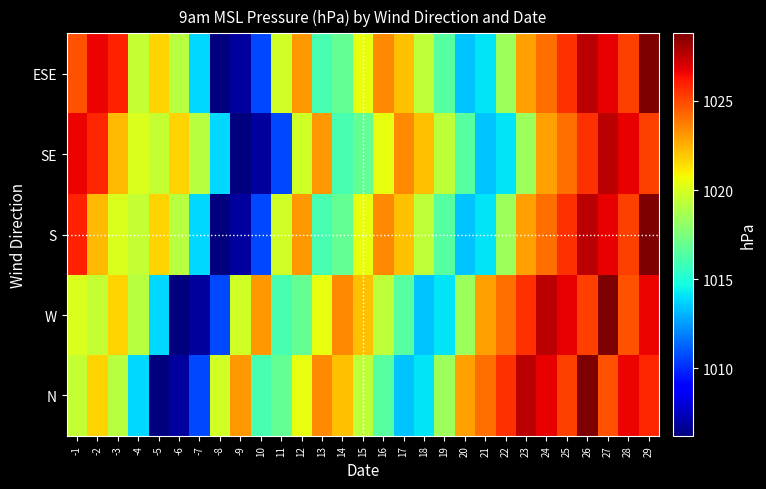

Reading left to right, list all the values displayed in this chart.

ESE: -1=1024.8	-2=1026.6	-3=1025.9	-4=1019.5	-5=1021.7	-6=1019.1	-7=1013.8	-8=1006.2	-9=1006.9	10=1010.7	11=1019.8	12=1023.1	13=1016.0	14=1016.8	15=1020.5	16=1023.5	17=1022.1	18=1019.3	19=1016.5	20=1013.4	21=1014.1	22=1018.4	23=1022.9	24=1024.1	25=1025.6	26=1027.6	27=1026.7	28=1025.2	29=1028.8
SE: -1=1026.6	-2=1025.8	-3=1022.3	-4=1020.1	-5=1019.5	-6=1021.7	-7=1019.1	-8=1013.8	-9=1006.2	10=1006.9	11=1010.7	12=1019.8	13=1023.1	14=1016.0	15=1016.8	16=1020.5	17=1023.5	18=1022.1	19=1019.3	20=1016.5	21=1013.4	22=1014.1	23=1018.4	24=1022.9	25=1024.1	26=1025.6	27=1027.6	28=1026.7	29=1025.2
S: -1=1025.9	-2=1022.3	-3=1020.1	-4=1019.5	-5=1021.7	-6=1019.1	-7=1013.8	-8=1006.2	-9=1006.9	10=1010.7	11=1019.8	12=1023.1	13=1016.0	14=1016.8	15=1020.5	16=1023.5	17=1022.1	18=1019.3	19=1016.5	20=1013.4	21=1014.1	22=1018.4	23=1022.9	24=1024.1	25=1025.6	26=1027.6	27=1026.7	28=1025.2	29=1028.8
W: -1=1020.1	-2=1019.5	-3=1021.7	-4=1019.1	-5=1013.8	-6=1006.2	-7=1006.9	-8=1010.7	-9=1019.8	10=1023.1	11=1016.0	12=1016.8	13=1020.5	14=1023.5	15=1022.1	16=1019.3	17=1016.5	18=1013.4	19=1014.1	20=1018.4	21=1022.9	22=1024.1	23=1025.6	24=1027.6	25=1026.7	26=1025.2	27=1028.8	28=1024.8	29=1026.6
N: -1=1019.5	-2=1021.7	-3=1019.1	-4=1013.8	-5=1006.2	-6=1006.9	-7=1010.7	-8=1019.8	-9=1023.1	10=1016.0	11=1016.8	12=1020.5	13=1023.5	14=1022.1	15=1019.3	16=1016.5	17=1013.4	18=1014.1	19=1018.4	20=1022.9	21=1024.1	22=1025.6	23=1027.6	24=1026.7	25=1025.2	26=1028.8	27=1024.8	28=1026.6	29=1025.8